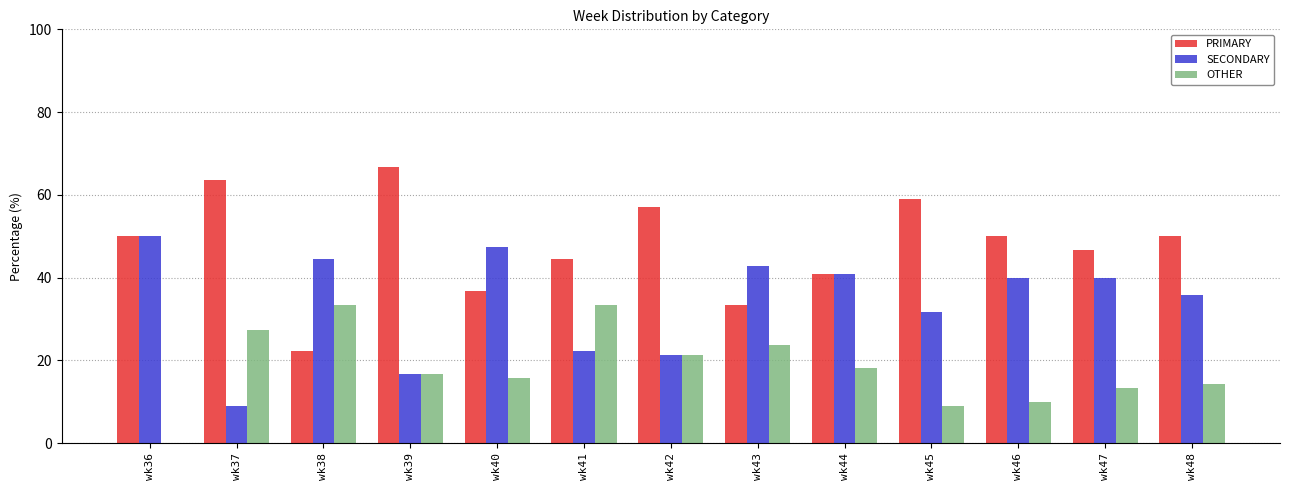

What is the maximum value shown in the chart?

66.7